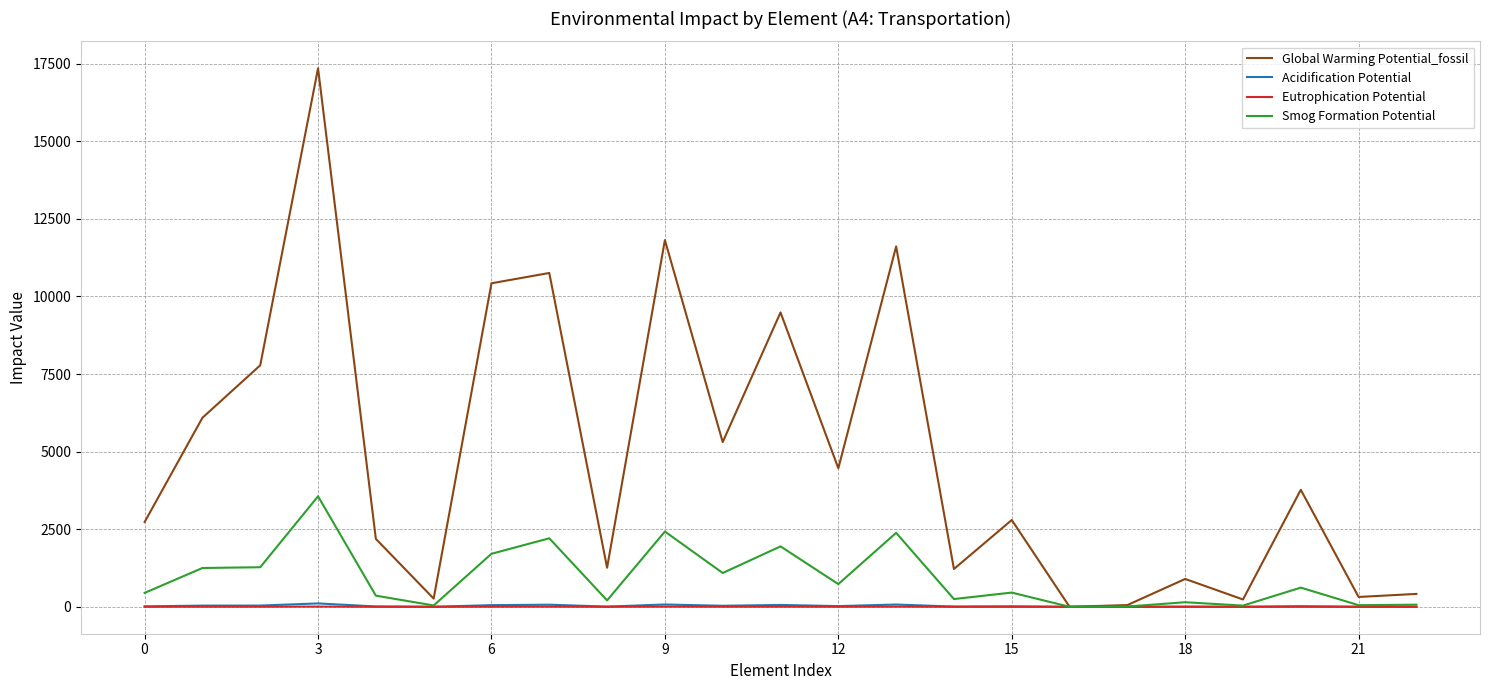

Which series has the largest total across all categories?

Global Warming Potential_fossil